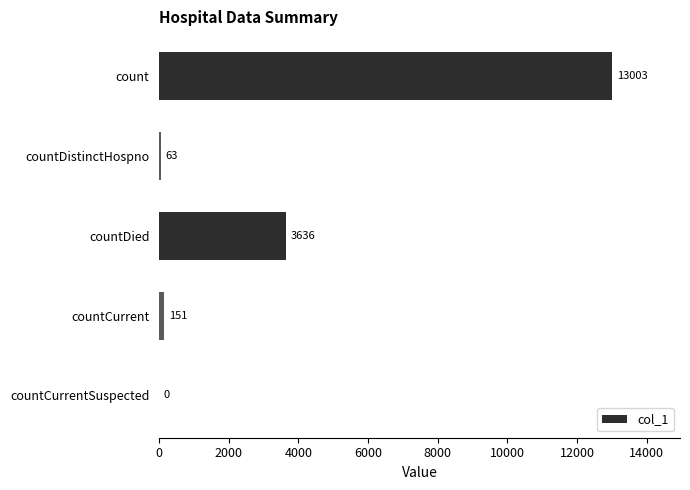

What is the greatest value displayed?

13003